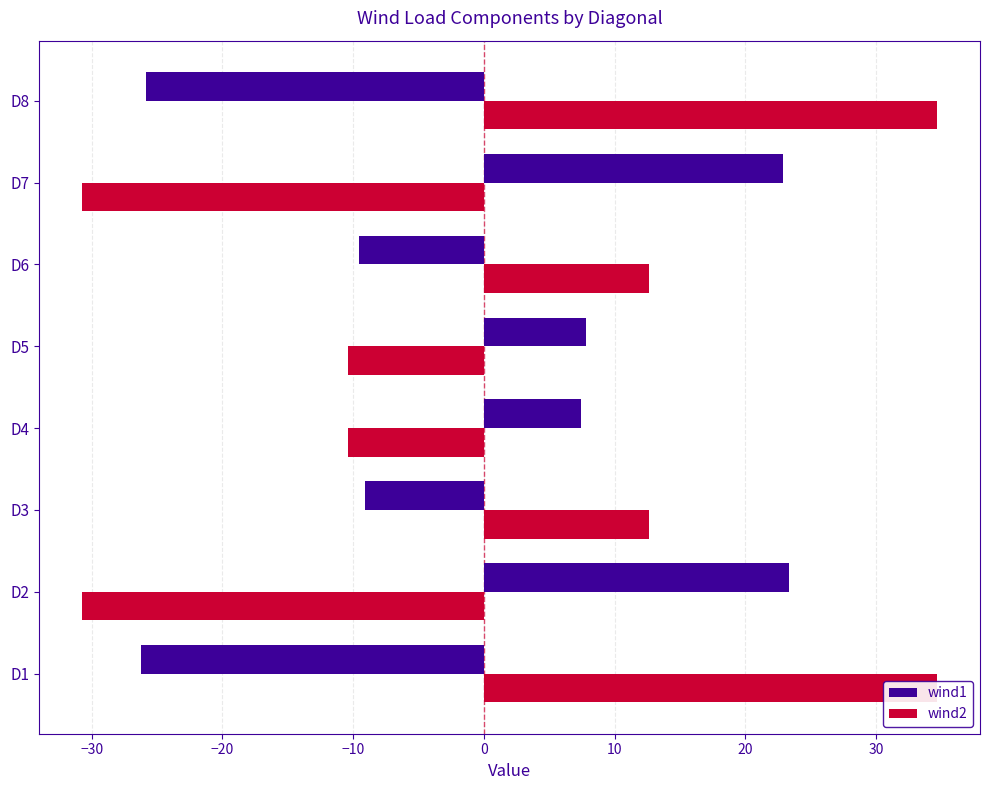

Which series has the largest total across all categories?

wind2